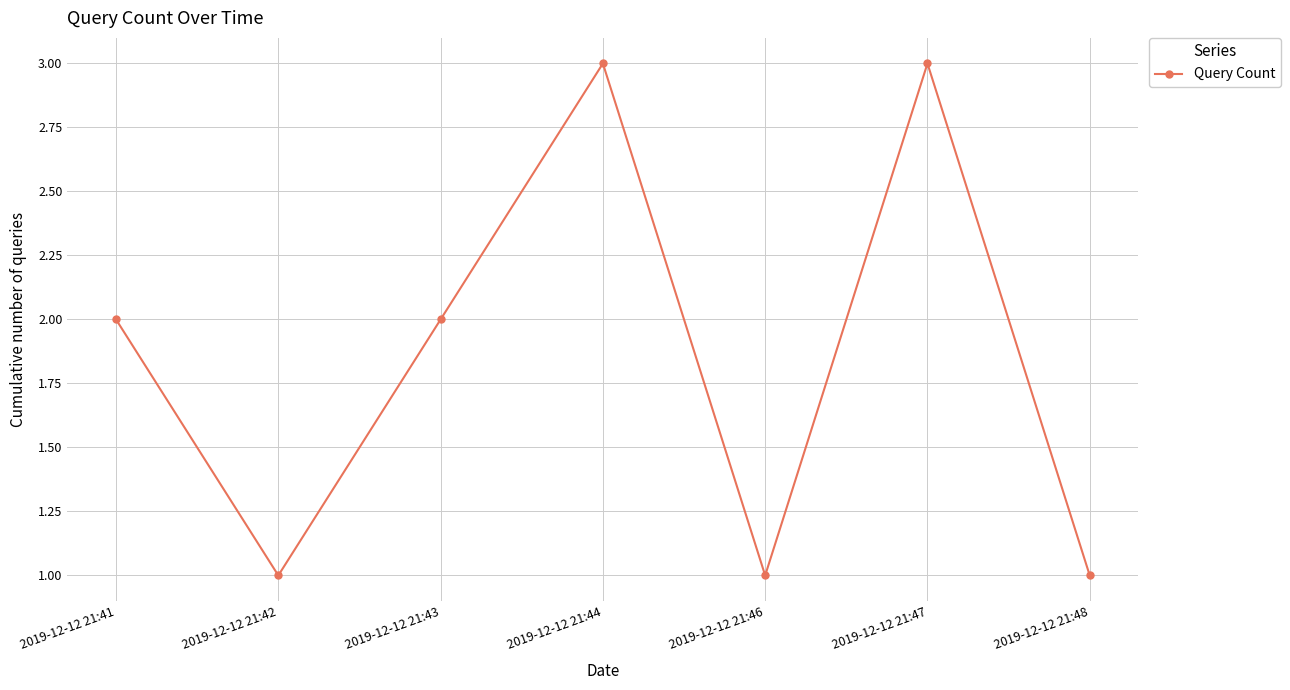

Approximately how many times larger is the value at 2019-12-12 21:42 compared to 2019-12-12 21:43?

0.5